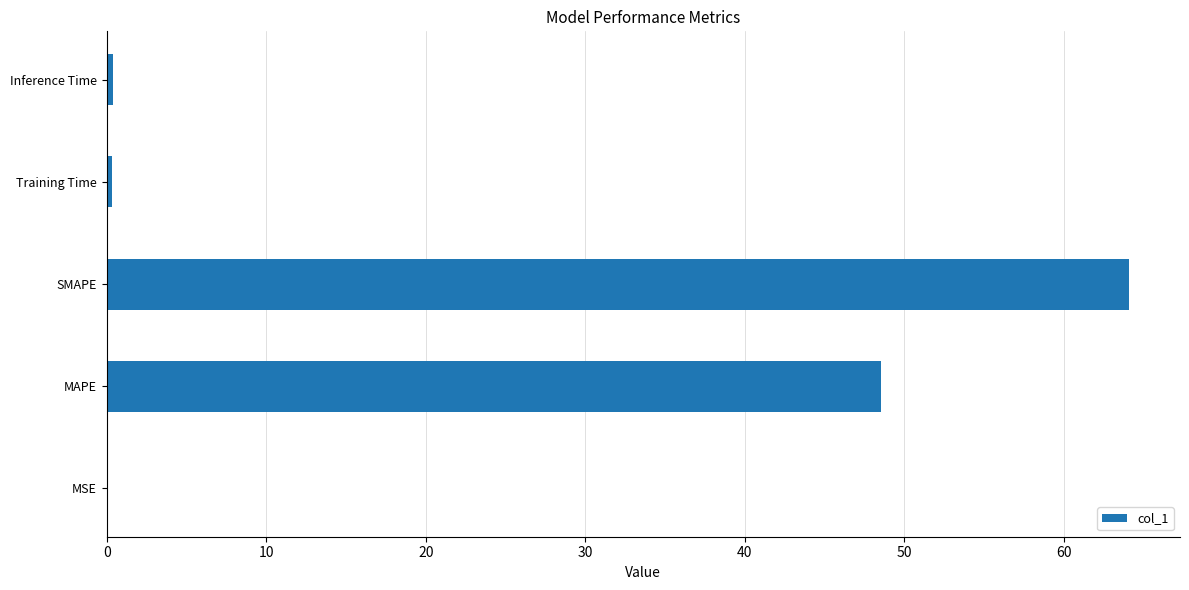

Between MSE and MAPE, which is larger?

MAPE